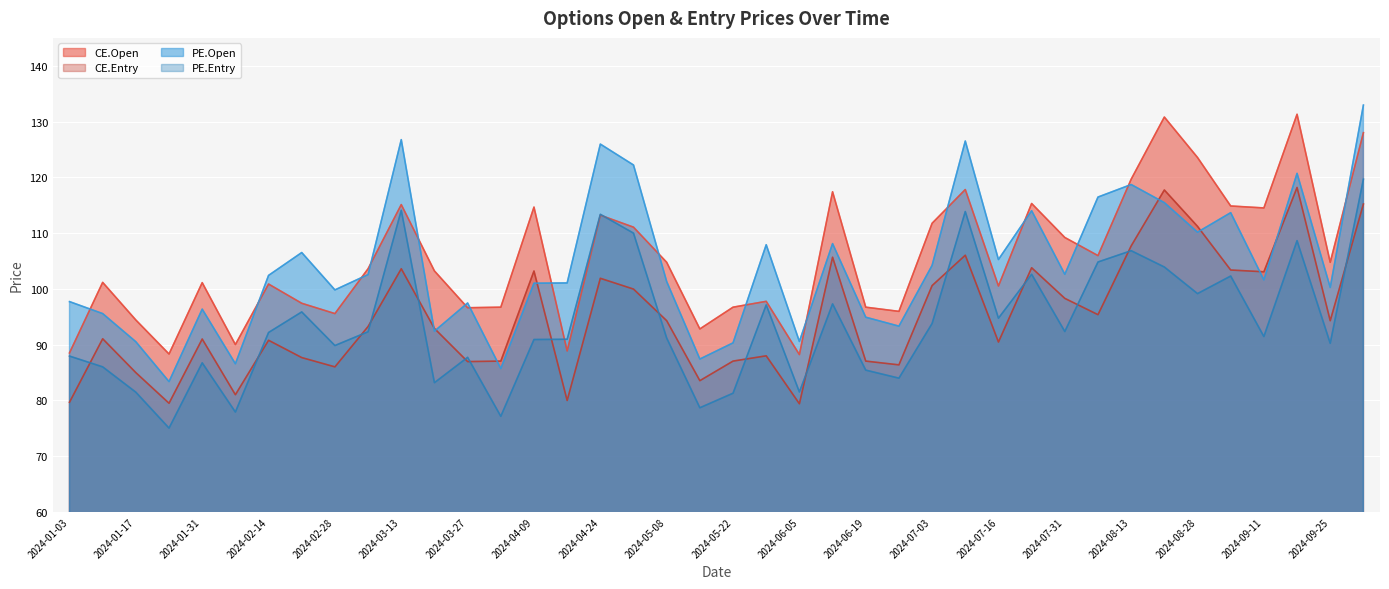

At which category does the chart reach its peak across all series?

2024-10-01